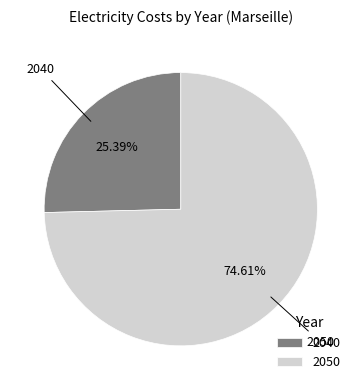

The 2050 slice represents 75% of the pie. True or false?

True